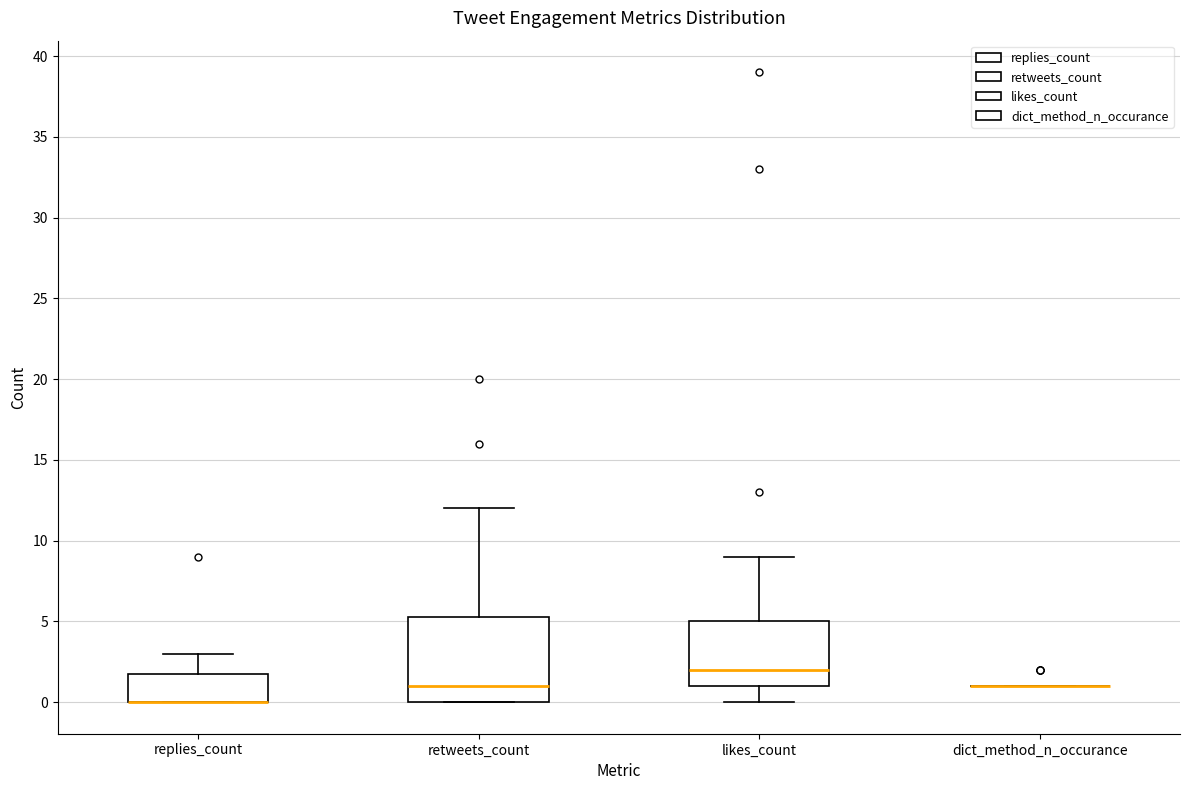

Reading left to right, transcribe this box plot: for each box, give where its median line is, the range the box spans, and where its two whiskers end, as read against the y-axis. The values are not printed on the chart, so give them approximately, as read against the axis.

replies_count: median 0.0 (drawn on the box's lower edge), box 0.0 to 2.0, whiskers 0.0 to 3.0
retweets_count: median 1.0, box 0.0 to 5.5, whiskers 0.0 to 12.0
likes_count: median 2.0, box 1.0 to 5.0, whiskers 0.0 to 9.0
dict_method_n_occurance: box collapsed to a line at 1.0, whiskers 1.0 to 1.0